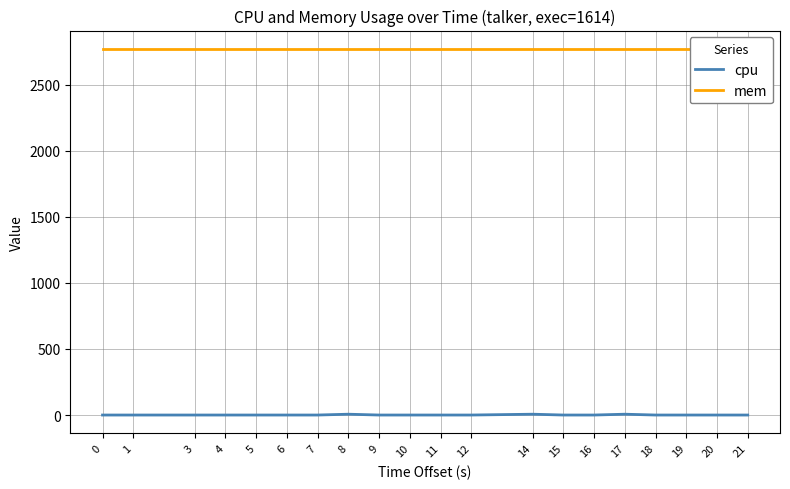

At which label does cpu reach its peak?

8